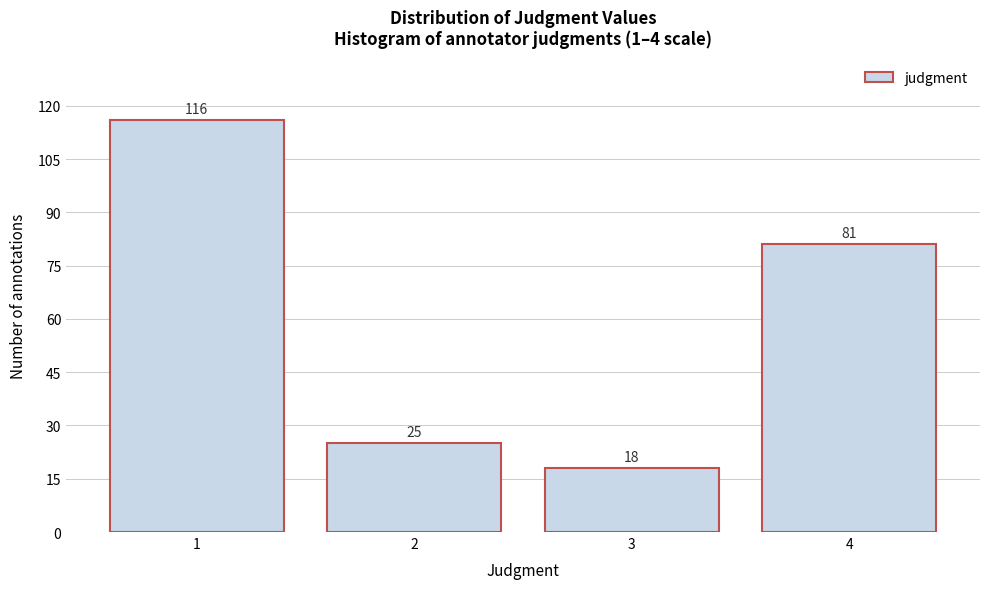

Reading left to right, transcribe this chart: for each bar, give the range it covers on the x-axis and its height.

0.5 to 1.5: 116
1.5 to 2.5: 25
2.5 to 3.5: 18
3.5 to 4.5: 81